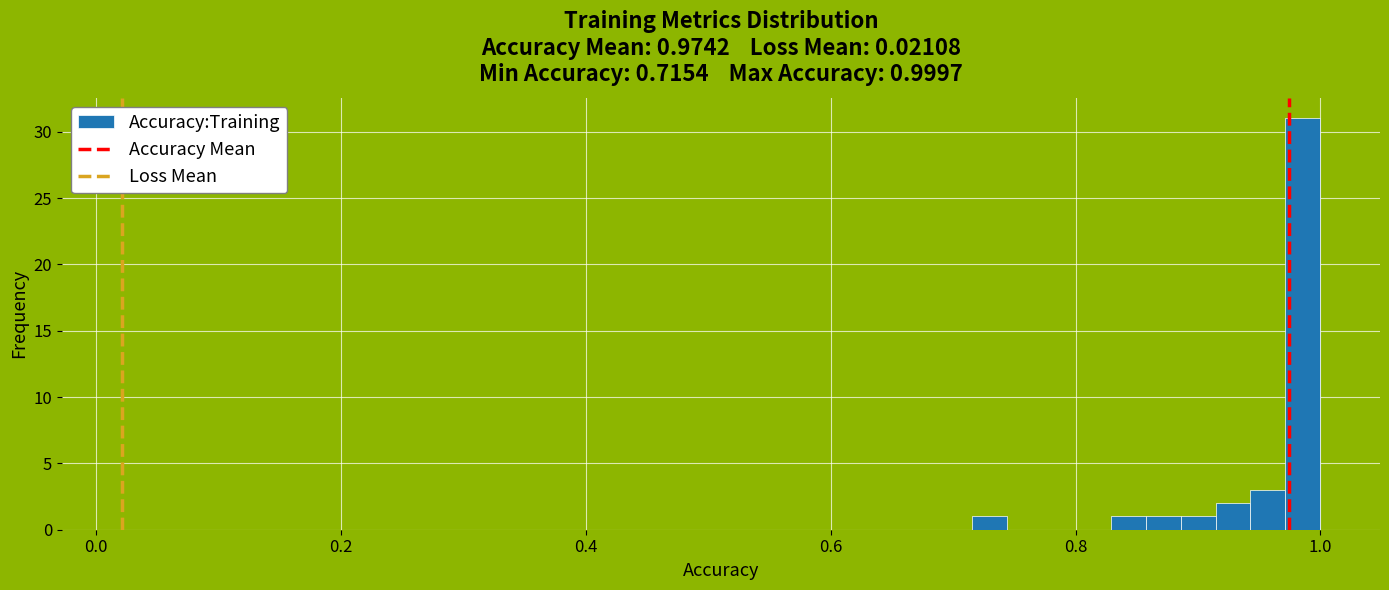

Around what value on the x-axis is the tallest bar? Give the approximate position of its centre, as read against the axis.

0.98